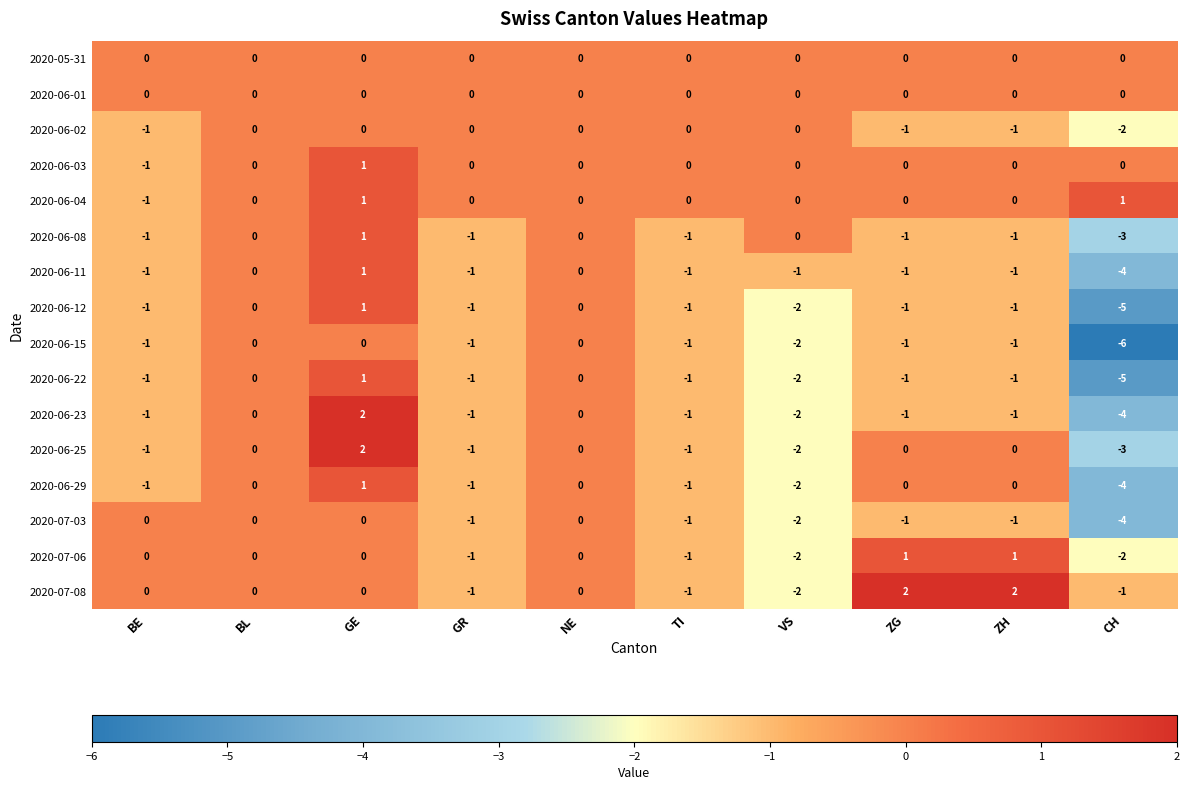

Between VS and ZG, which series saw the biggest shift?

2020-07-08